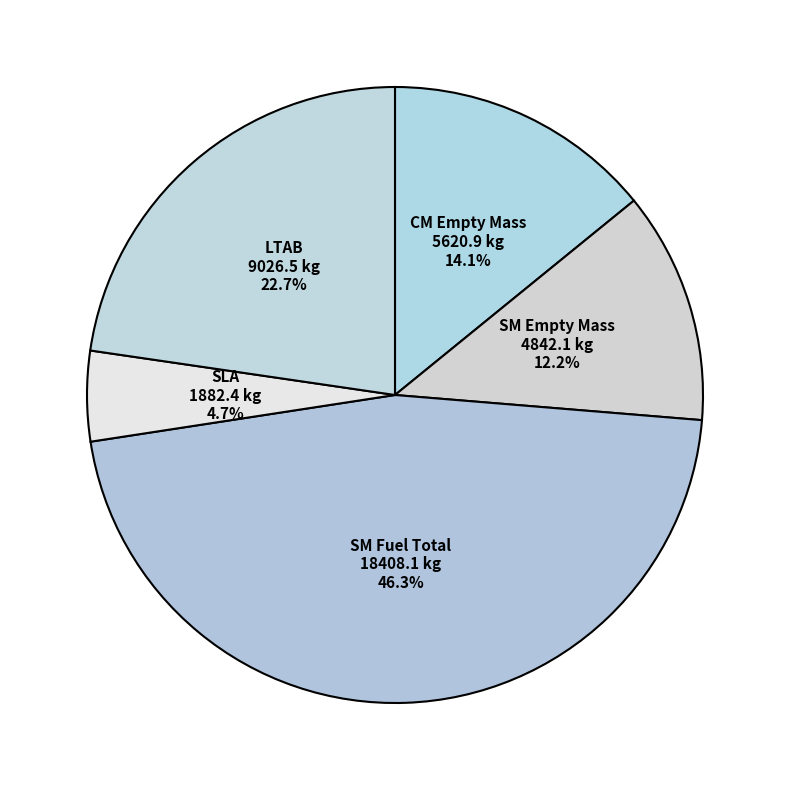

Combined, do SM Fuel Total and LTAB account for over 50%?

Yes